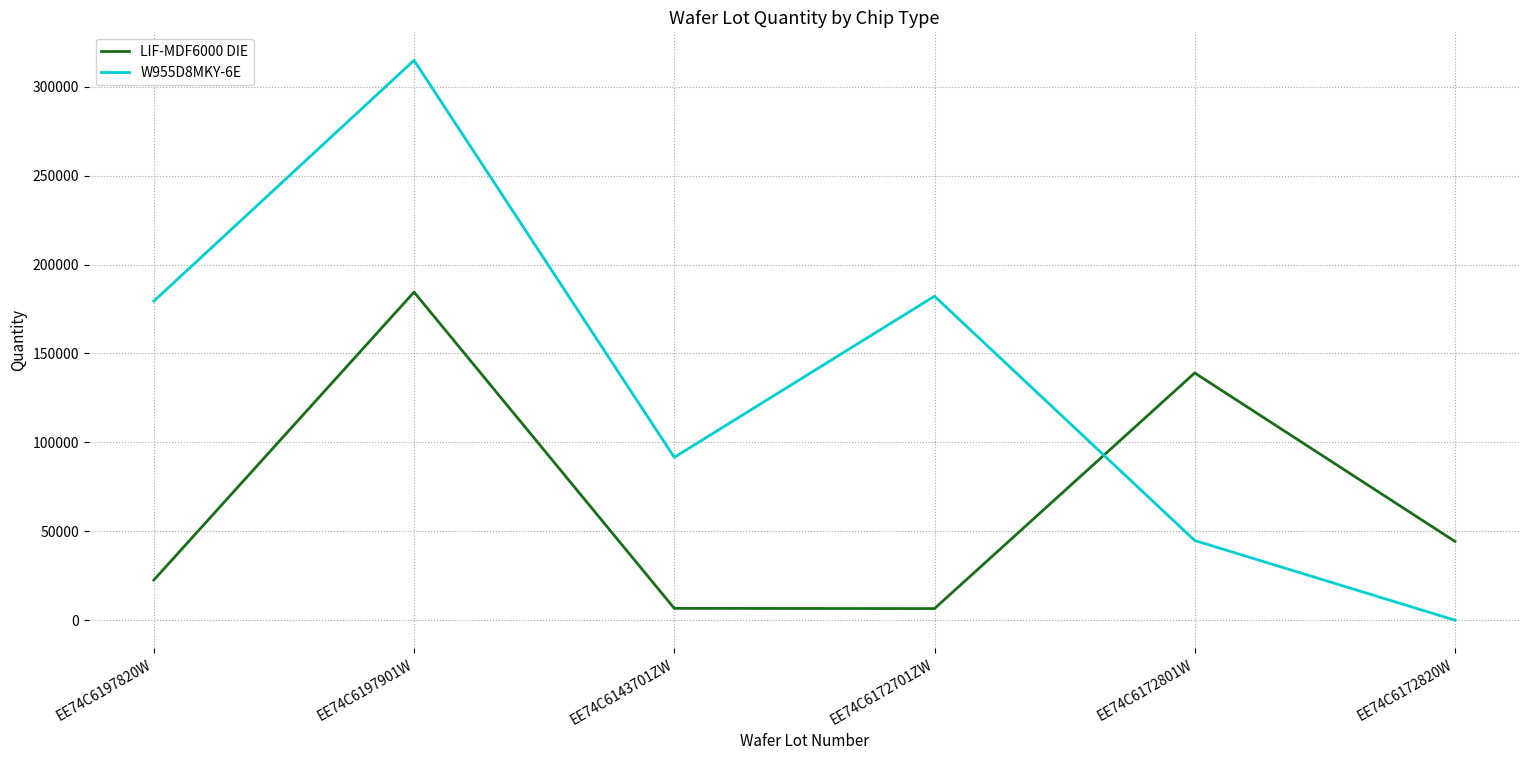

True or false: LIF-MDF6000 DIE has more than 0 interior local peaks.

True